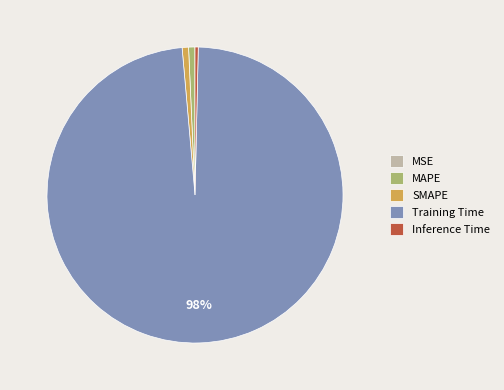

What is the largest slice in the pie chart?

Training Time